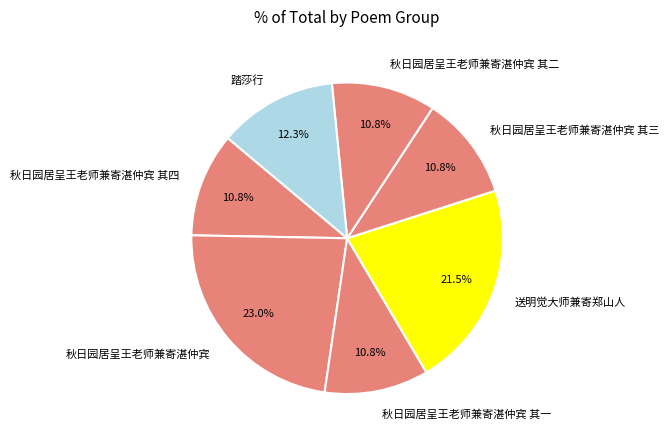

Is the sum of 秋日园居呈王老师兼寄湛仲宾 其二 and 秋日园居呈王老师兼寄湛仲宾 其三 greater than half?

No